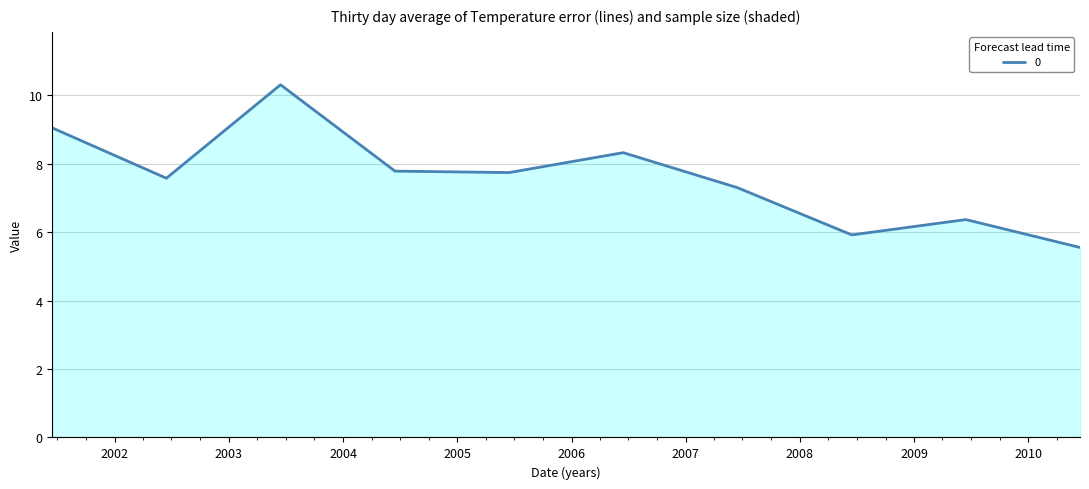

What is the difference between the maximum and minimum values?

4.8